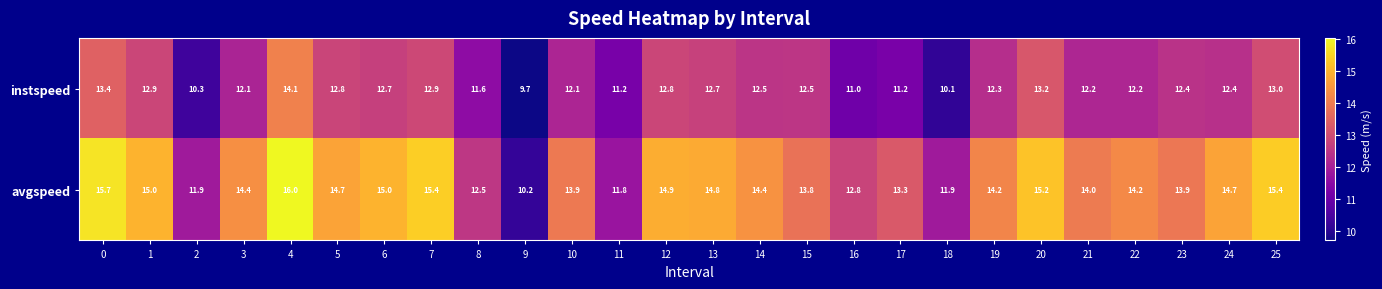

Which series has the largest range (max minus min)?

avgspeed